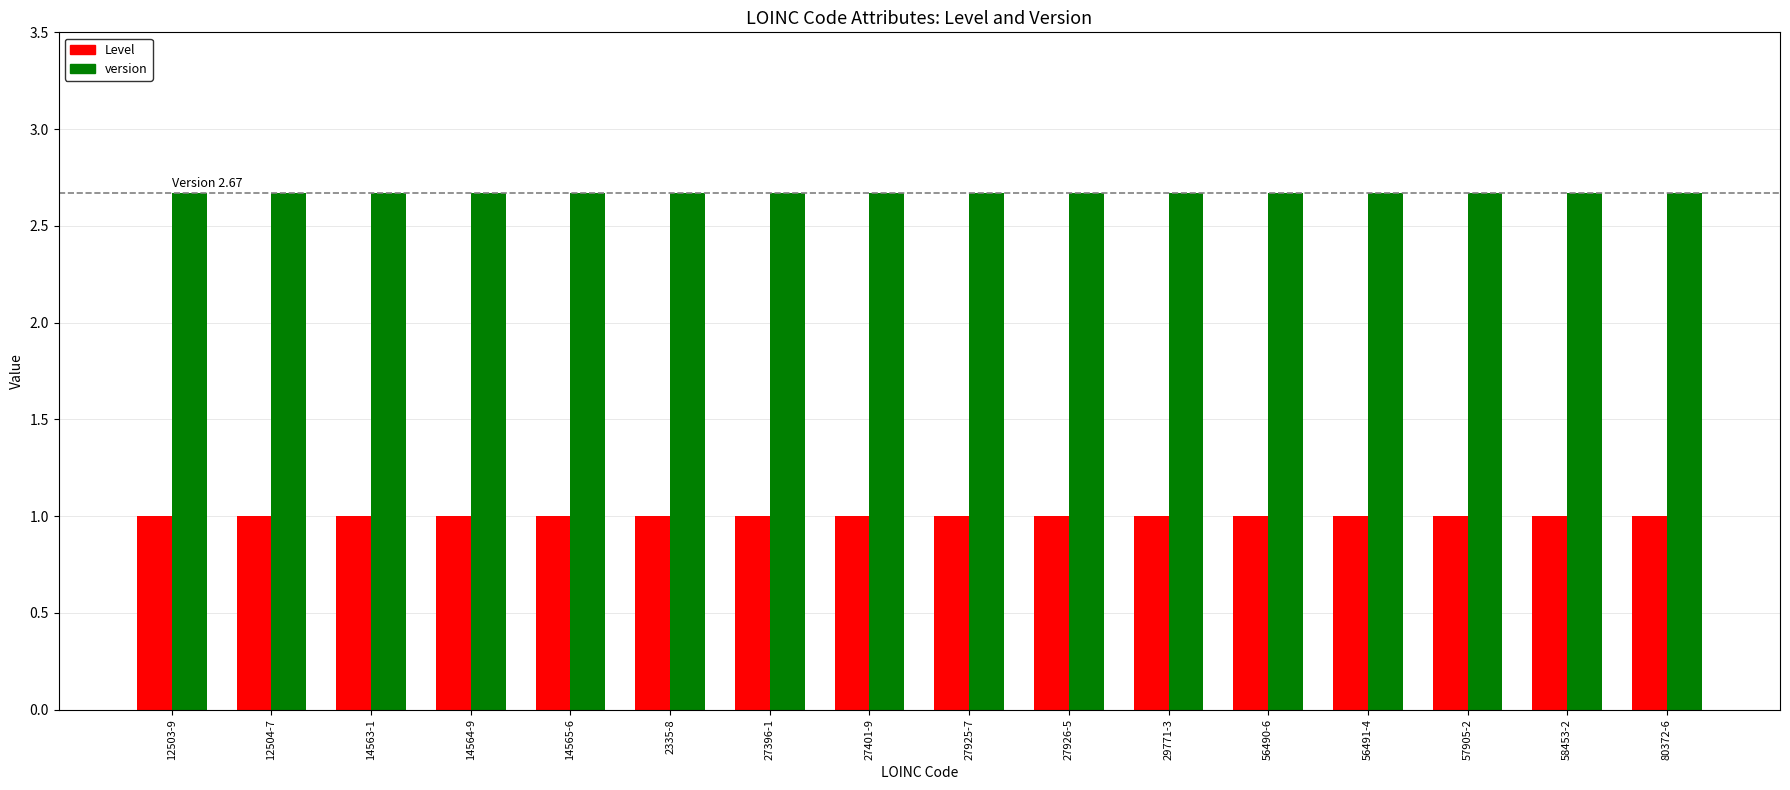

At how many categories does at least one series exceed 1?

16